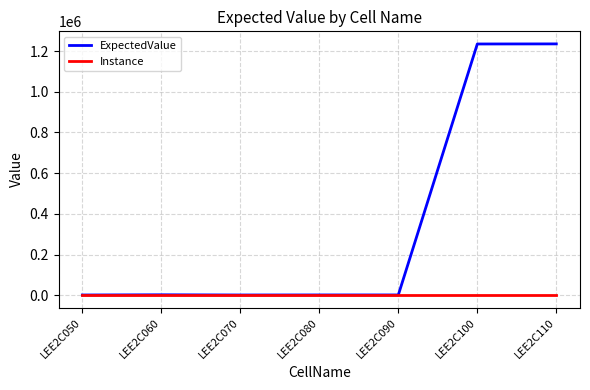

Which series has the largest total across all categories?

ExpectedValue